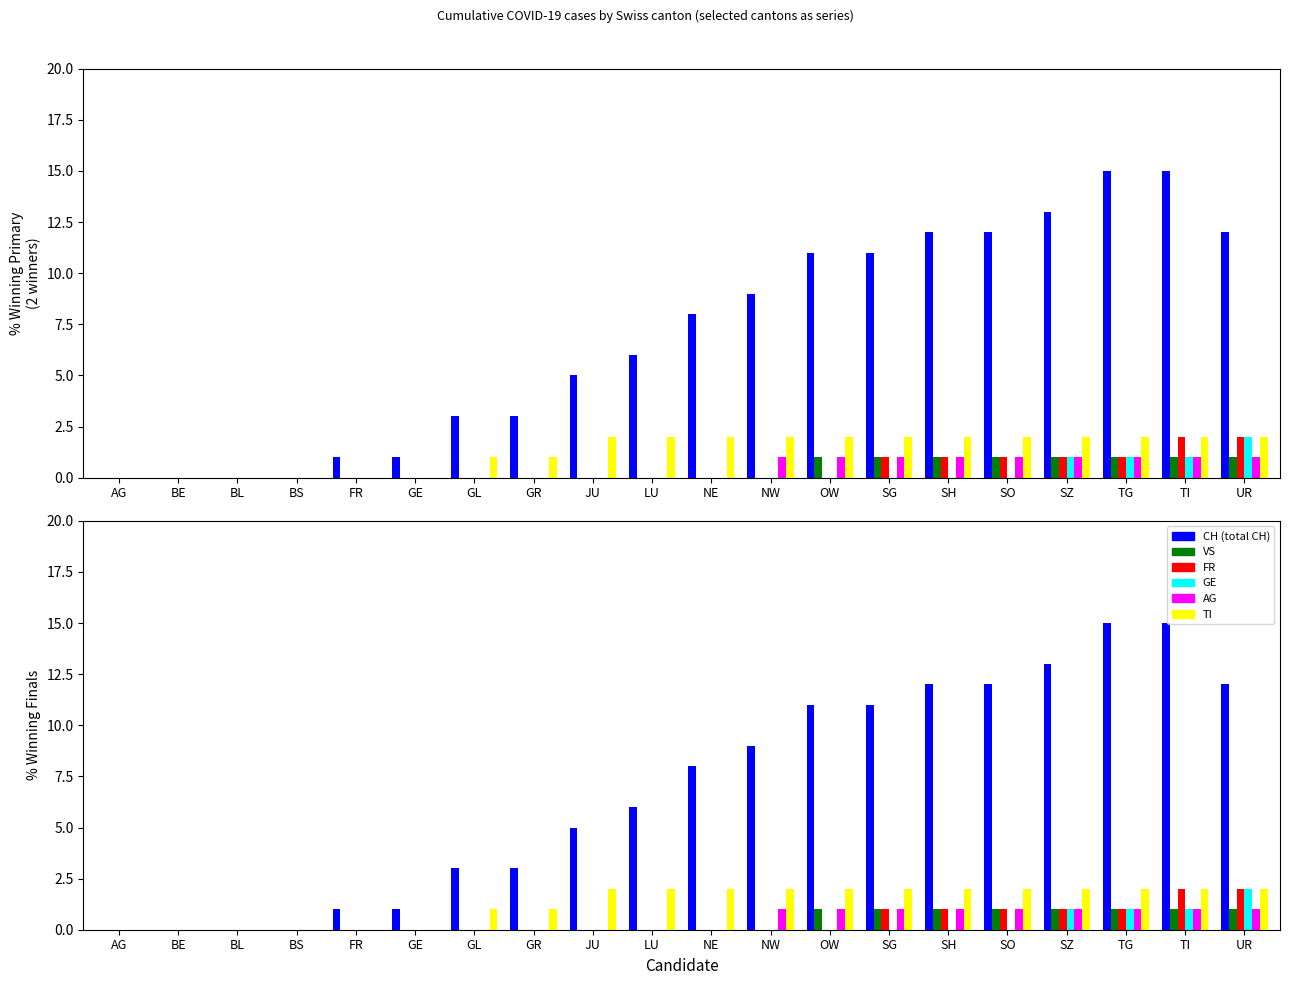

Read the GE value at SZ.

1